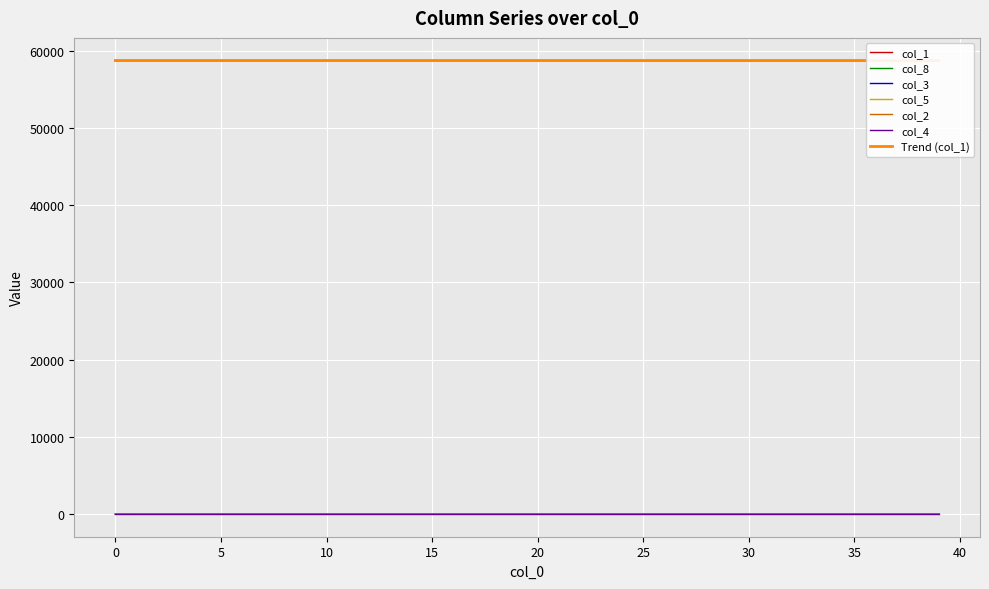

How many categories are shown in the chart?

40